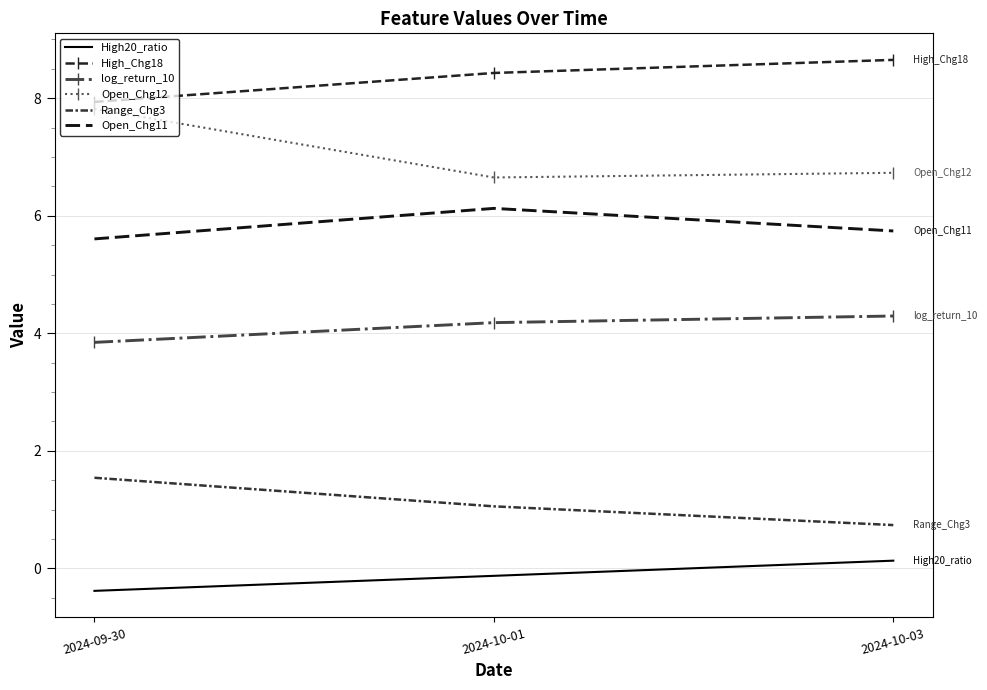

What is the difference between the maximum and second lowest values in the log_return_10 series?

0.1